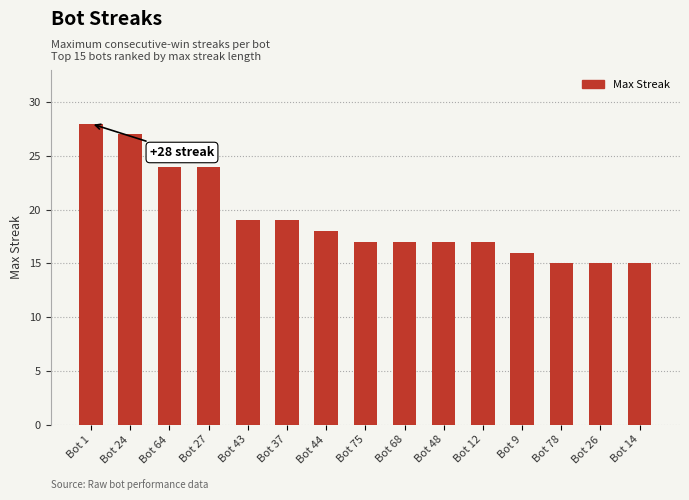

What is the label of the 9th bar from the right?

Bot 44